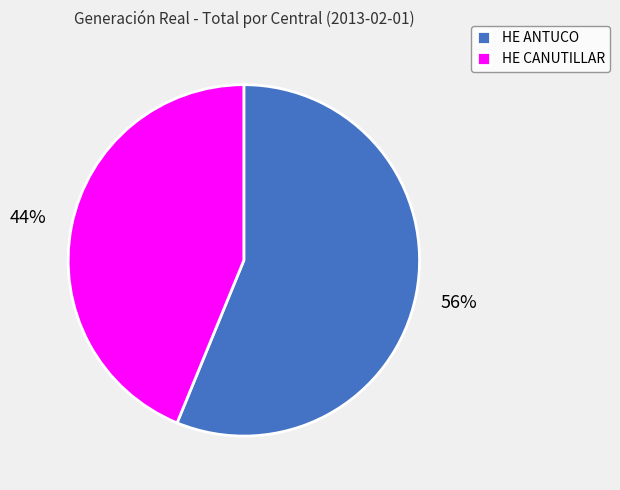

Does HE ANTUCO represent more than half of the total?

Yes